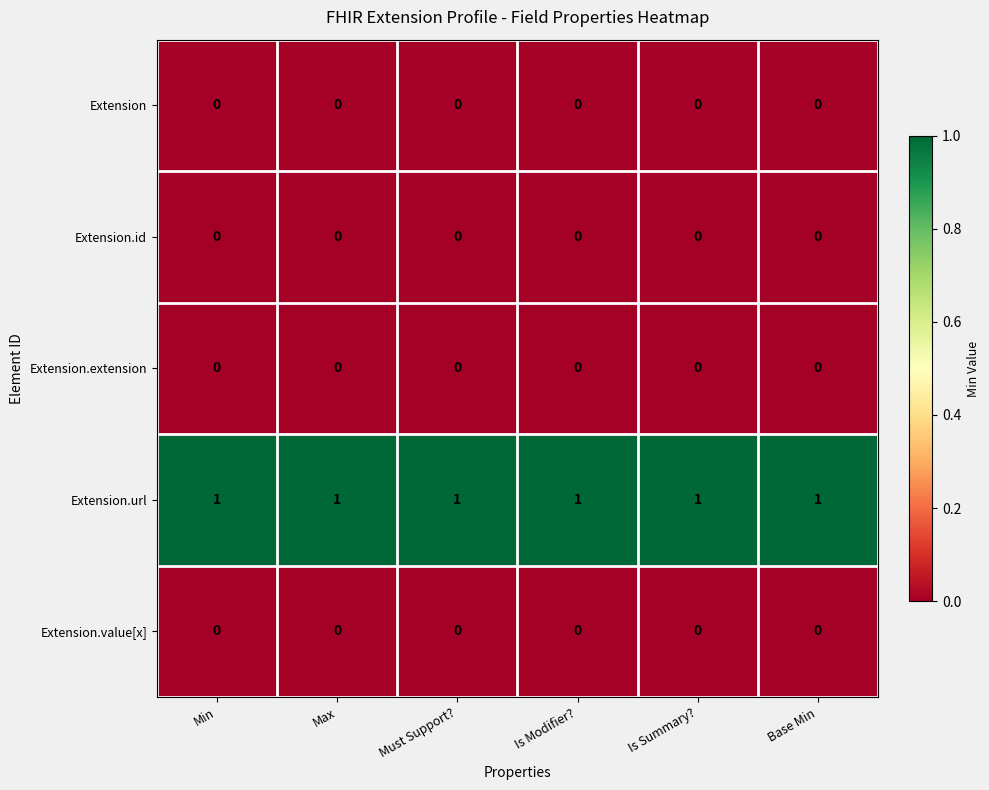

True or false: Extension has a value of 0 at Min.

True